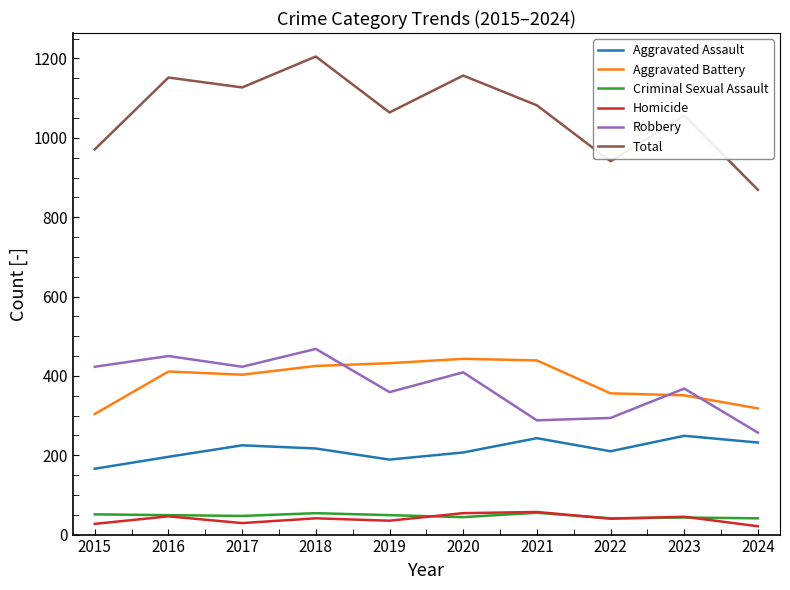

At 2024, list the series in order from largest to smallest.

Total, Aggravated Battery, Robbery, Aggravated Assault, Criminal Sexual Assault, Homicide